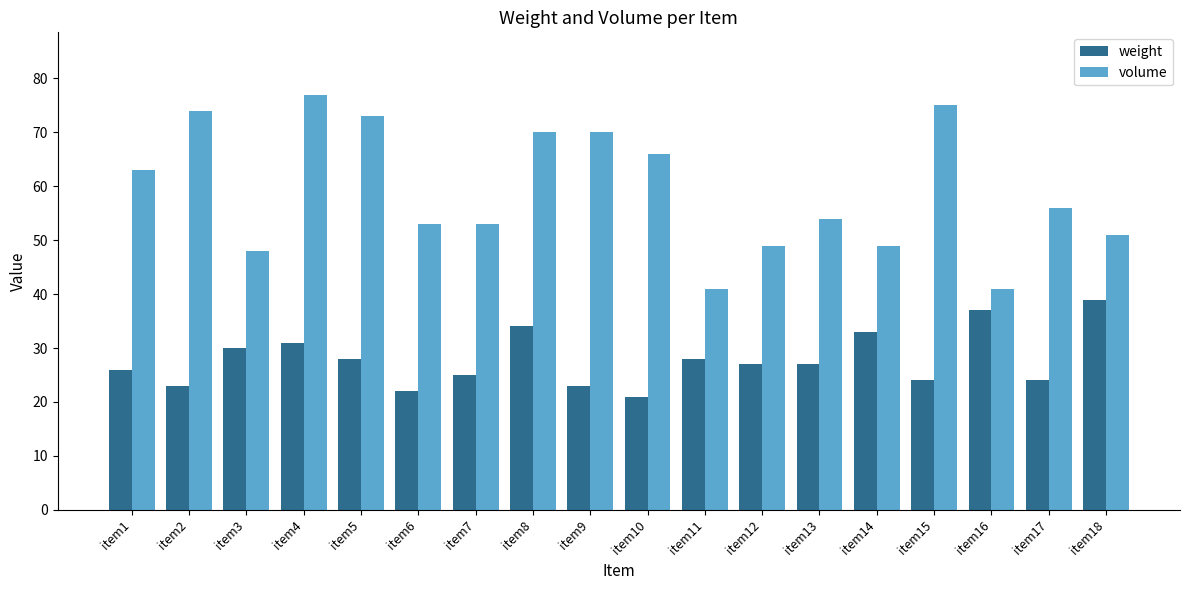

Which series has the widest spread of values?

volume